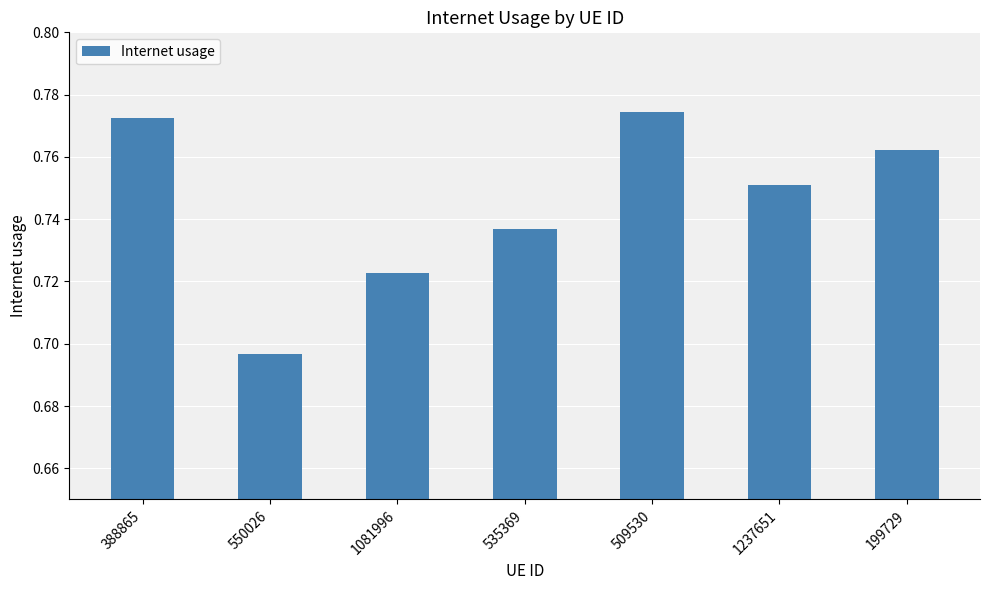

Which label corresponds to the smallest value in the chart?

550026